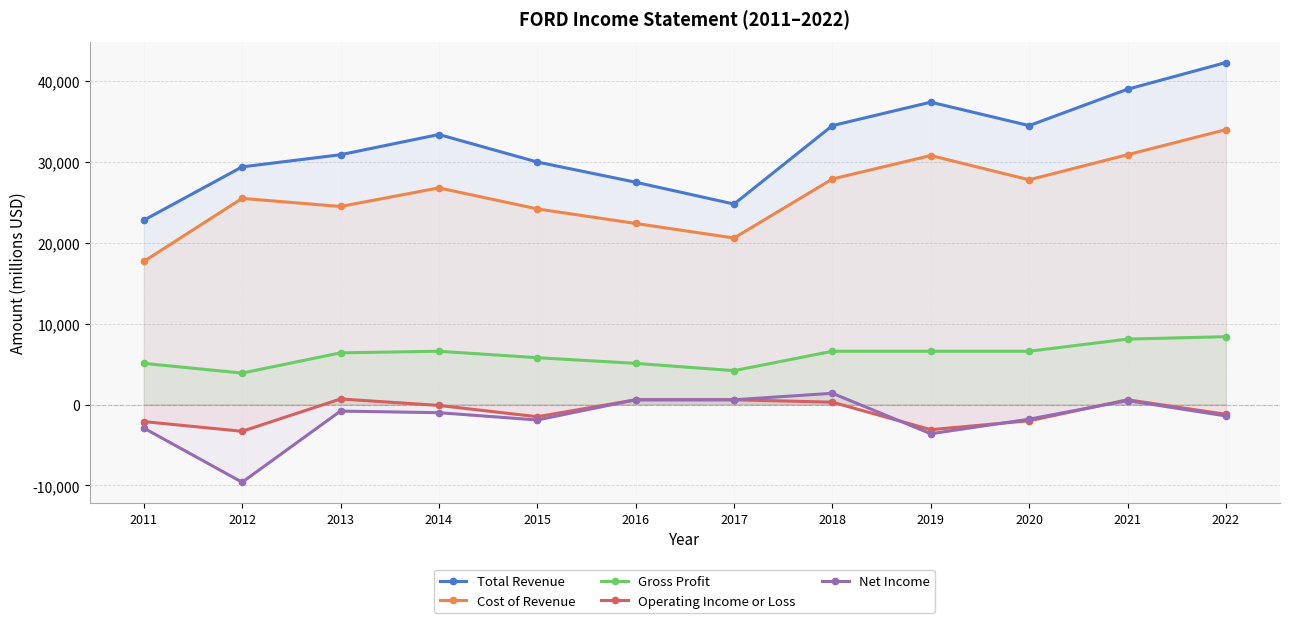

Which category has the highest value in the Gross Profit series?

2022